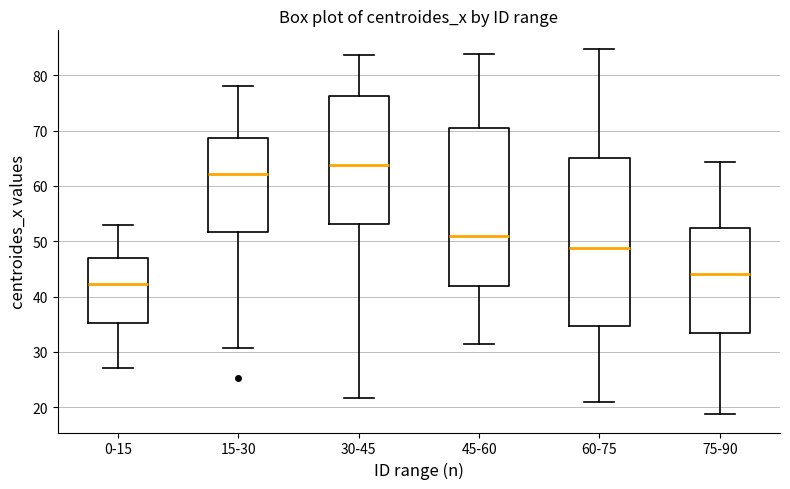

Reading left to right, transcribe this box plot: for each box, give where its median line is, the range the box spans, and where its two whiskers end, as read against the y-axis. The values are not printed on the chart, so give them approximately, as read against the axis.

0-15: median 42, box 35 to 47, whiskers 27 to 53
15-30: median 62, box 52 to 69, whiskers 31 to 78
30-45: median 64, box 53 to 76, whiskers 22 to 84
45-60: median 51, box 42 to 70, whiskers 31 to 84
60-75: median 49, box 35 to 65, whiskers 21 to 85
75-90: median 44, box 33 to 52, whiskers 19 to 64